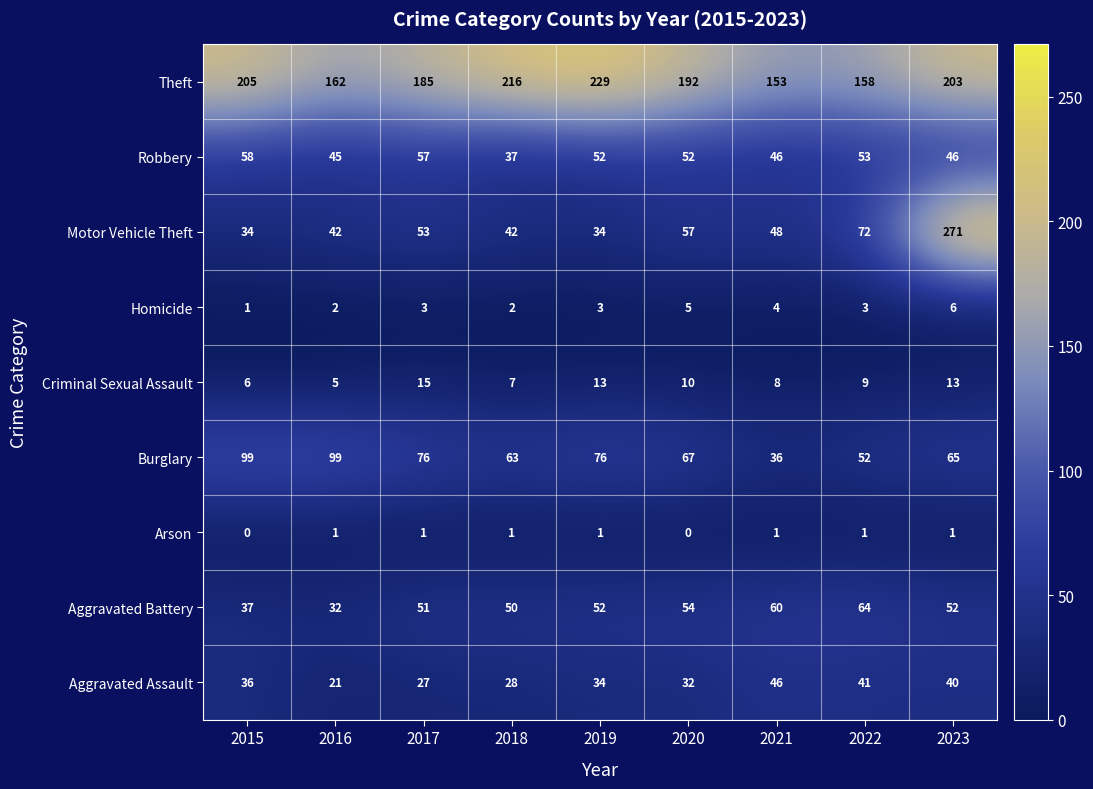

Between 2018 and 2019, which series saw the biggest shift?

Robbery